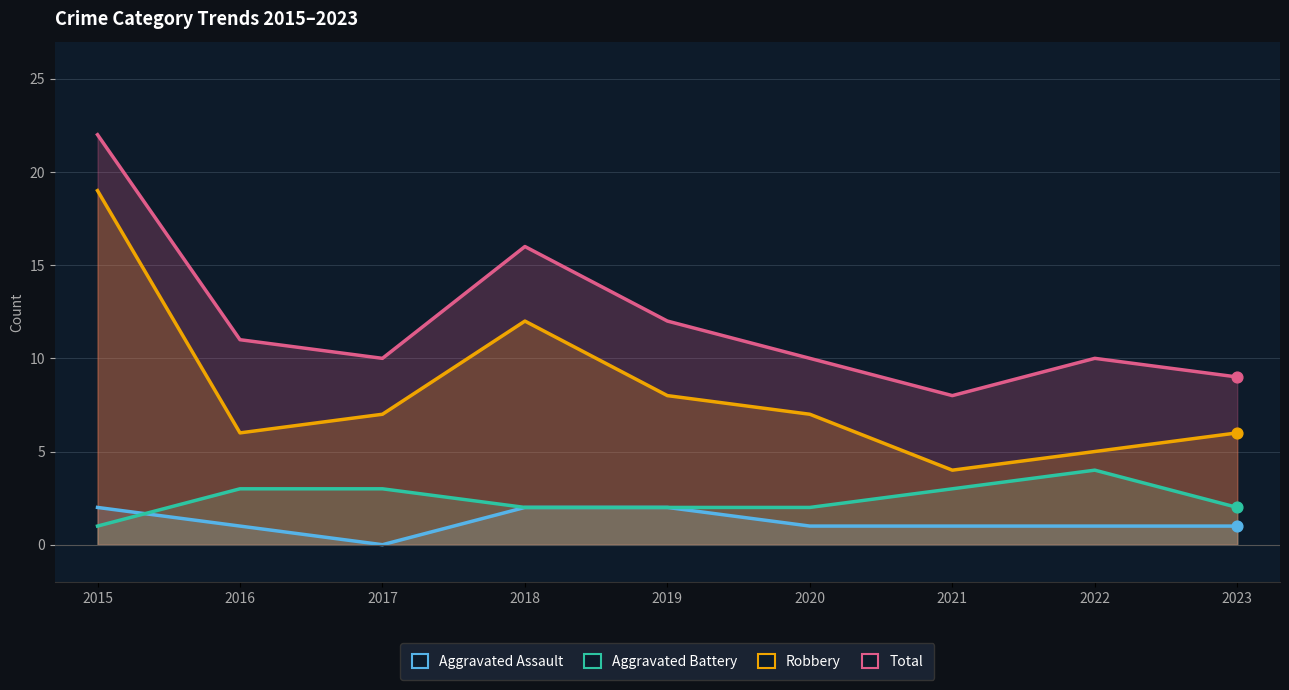

Which series has the largest total across all categories?

Total